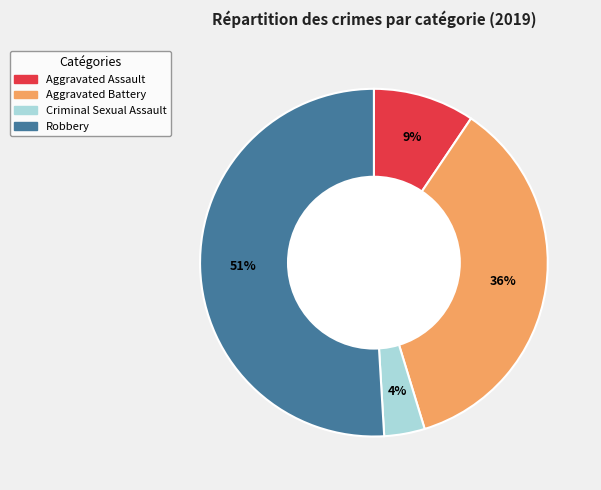

Rank the categories by value from highest to lowest.

Robbery, Aggravated Battery, Aggravated Assault, Criminal Sexual Assault